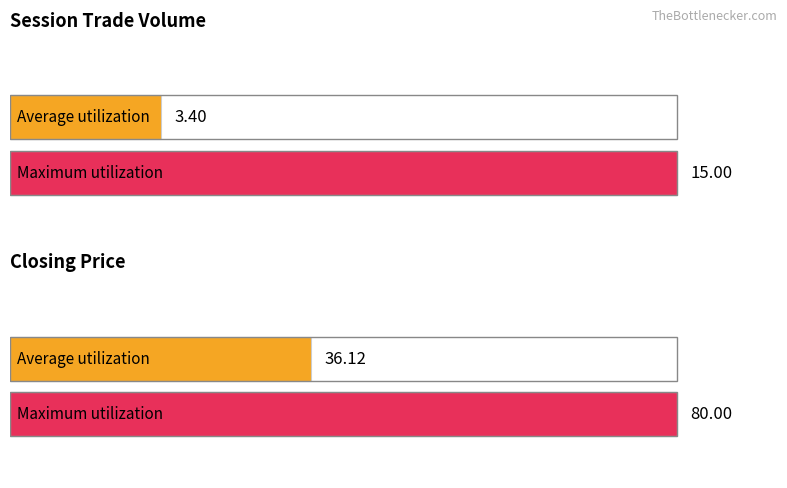

True or false: session trade volume has a value of -9.6 at 2012-09-04.

False